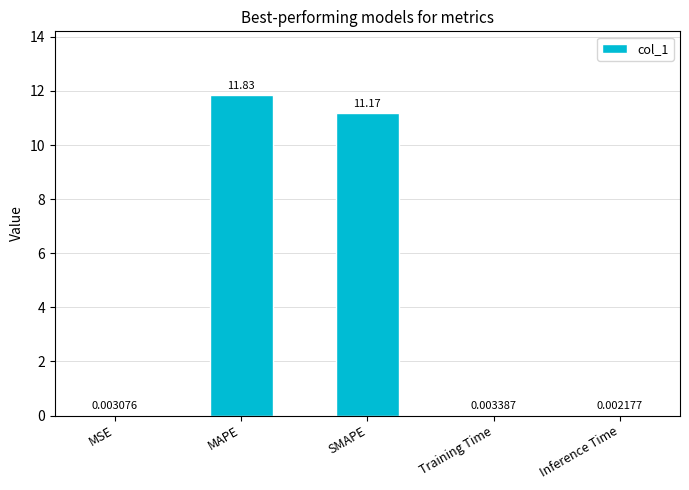

Which has a higher value, Training Time or MAPE?

MAPE